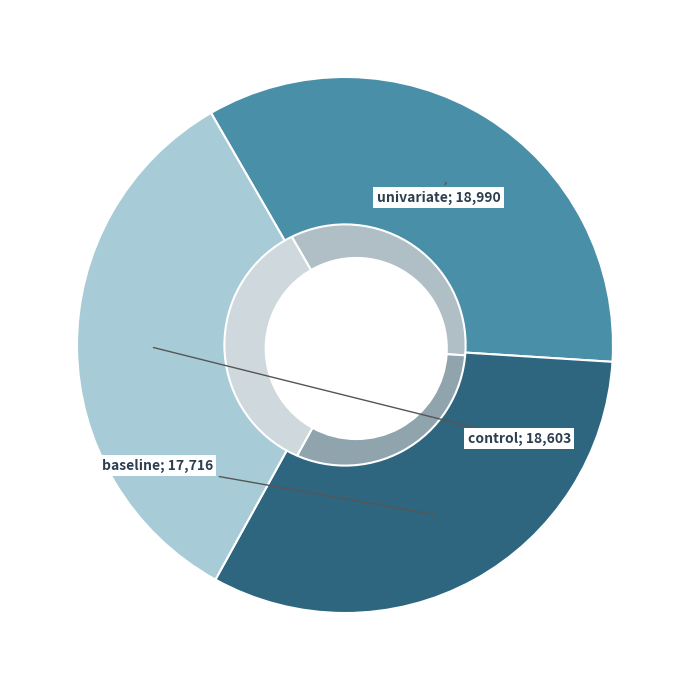

Combined, do control and univariate account for over 50%?

Yes